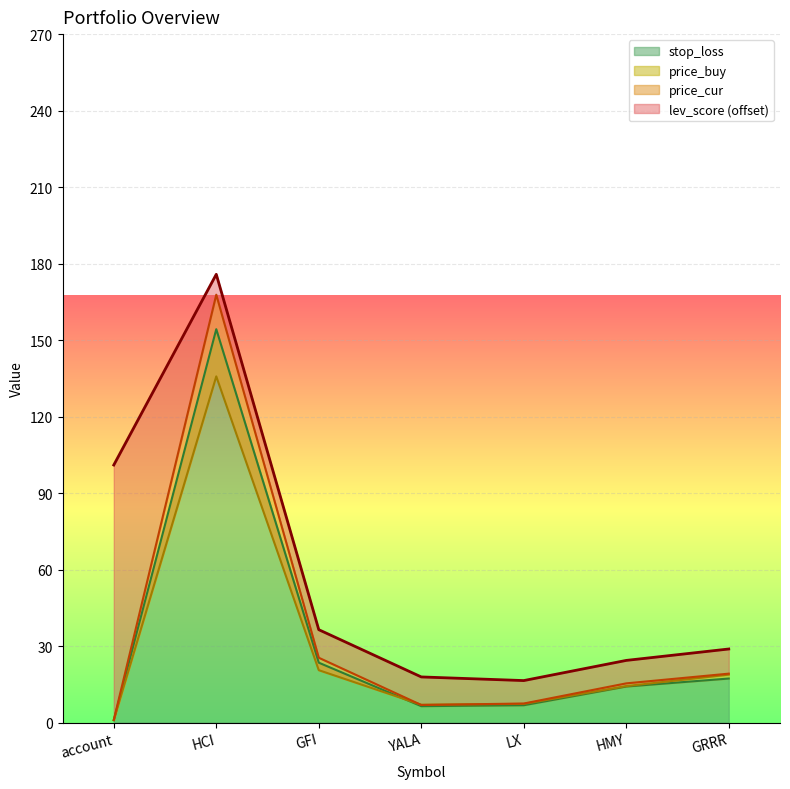

What is the greatest value displayed?

167.8